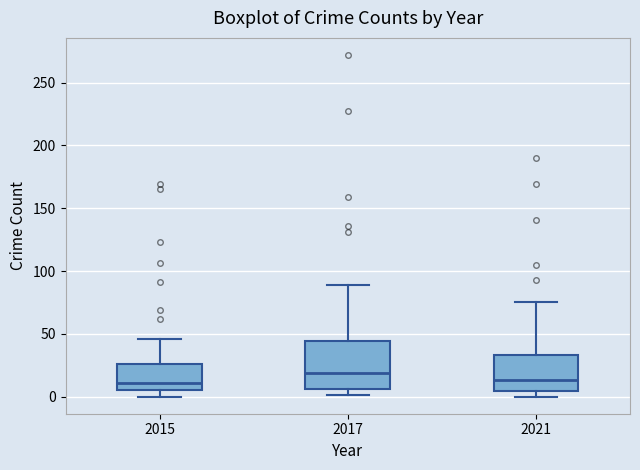

Where is the lower edge of the box at x = 2017 on the y-axis? The values are not printed on the chart, so give them approximately, as read against the axis.

5